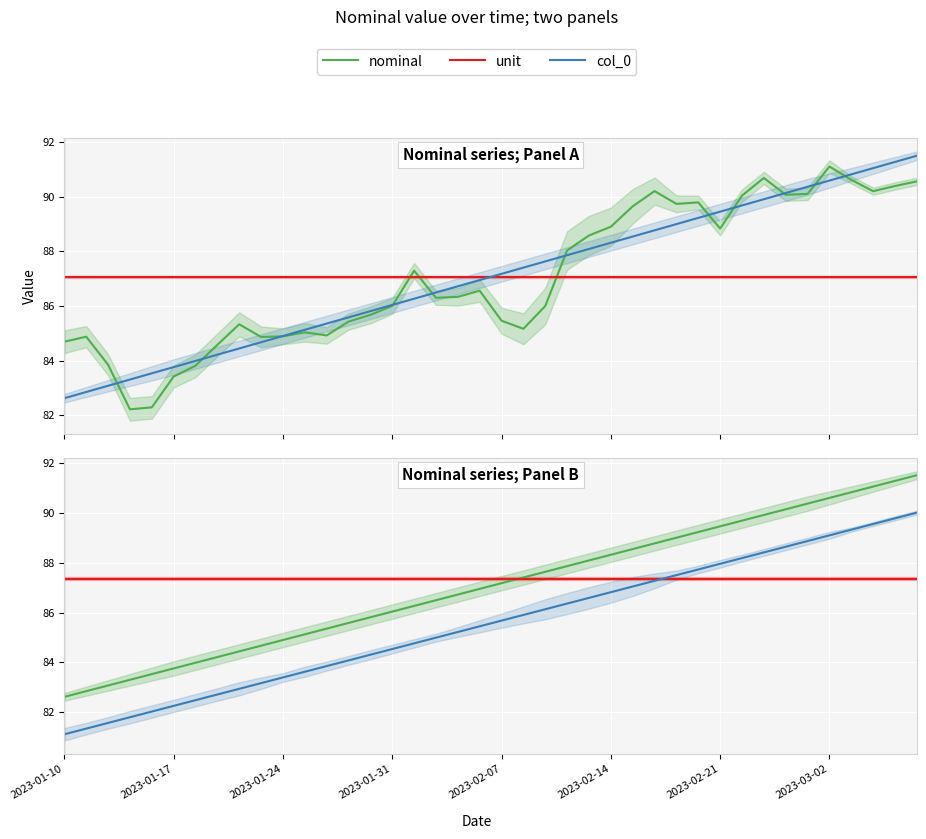

Is it true that nominal equals 32.5 at 33?

False